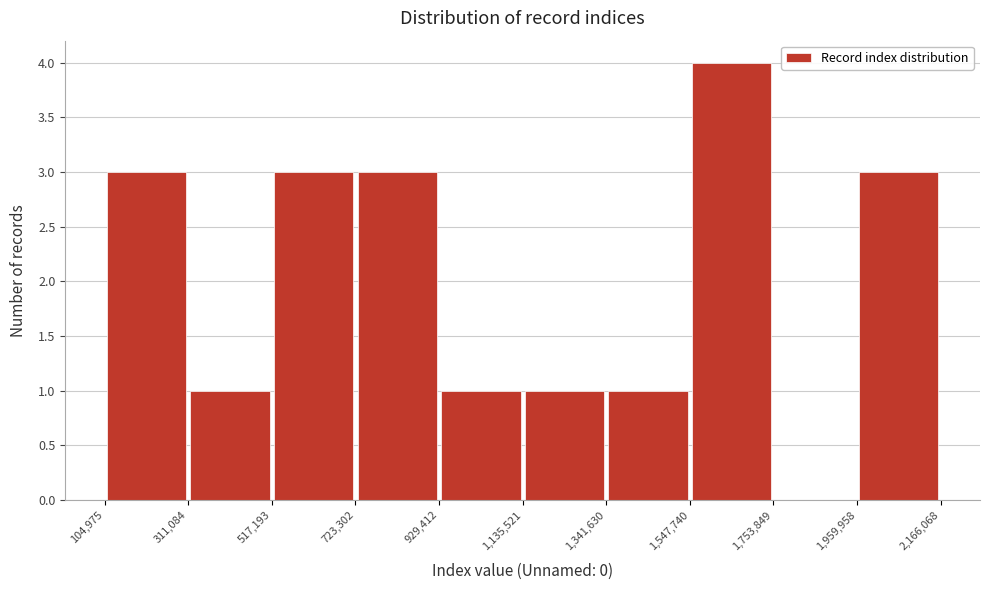

Reading left to right, list every bar in this chart as the range it spans on the x-axis followed by its height. The values are not printed on the chart, so give them approximately, as read against the axis.

104,975 to 311,084: 3
311,084 to 517,193: 1
517,193 to 723,302: 3
723,302 to 929,412: 3
929,412 to 1,135,521: 1
1,135,521 to 1,341,630: 1
1,341,630 to 1,547,740: 1
1,547,740 to 1,753,849: 4
1,753,849 to 1,959,958: 0
1,959,958 to 2,166,068: 3